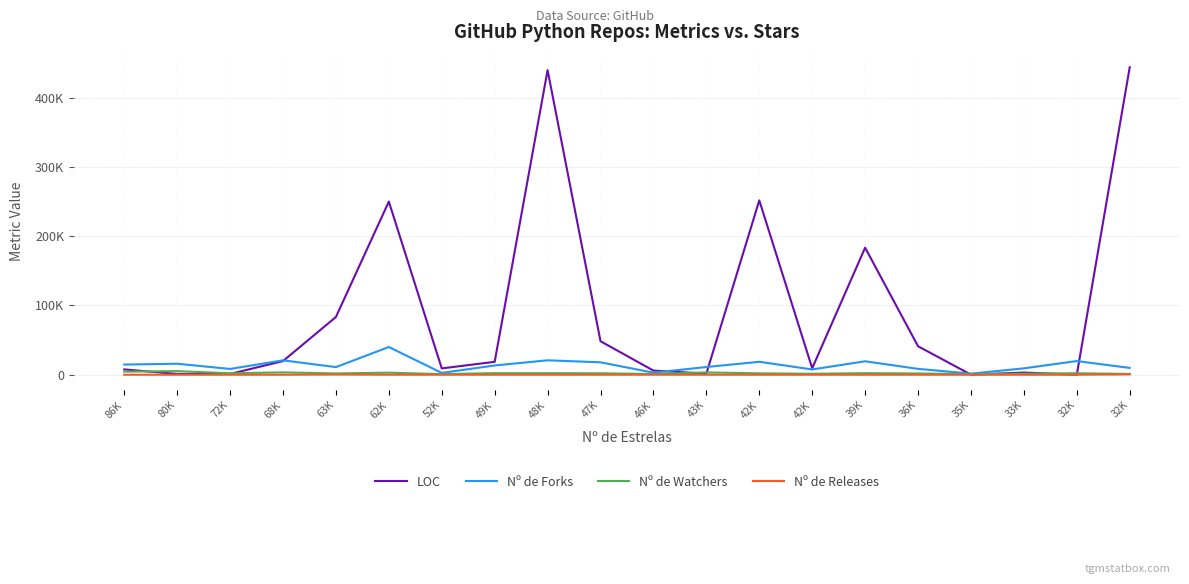

What is the value of the Nº de Releases point at the 15th from the left?

17